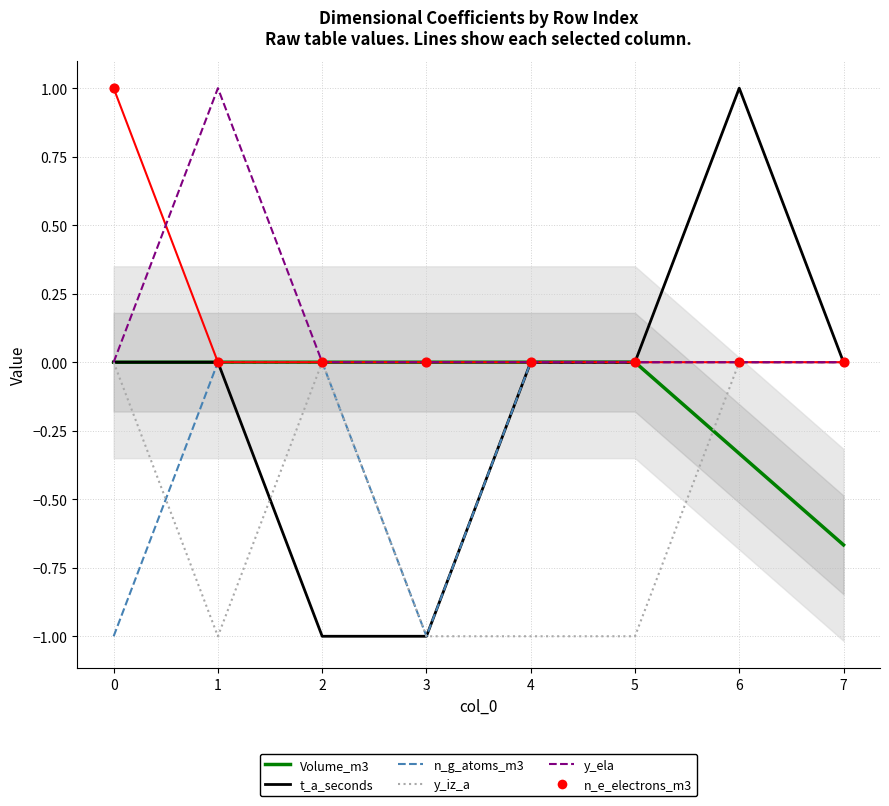

At which category is the sum across all series the highest?

6